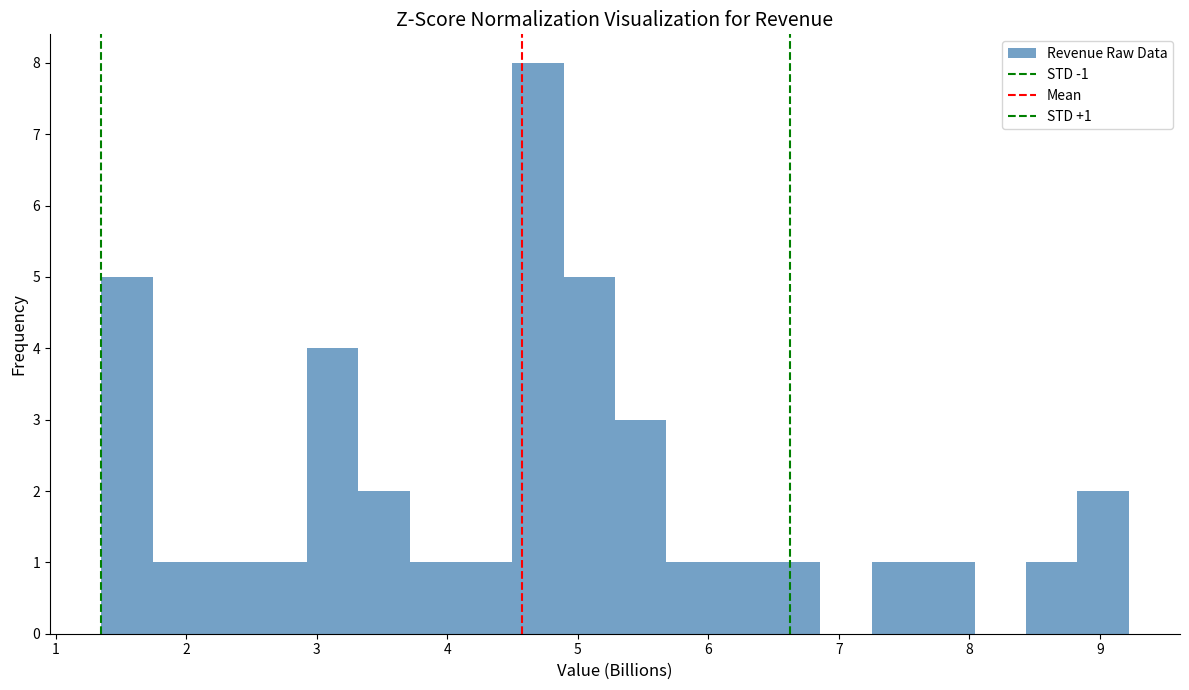

Around what value on the x-axis is the tallest bar? Give the approximate position of its centre, as read against the axis.

4.7